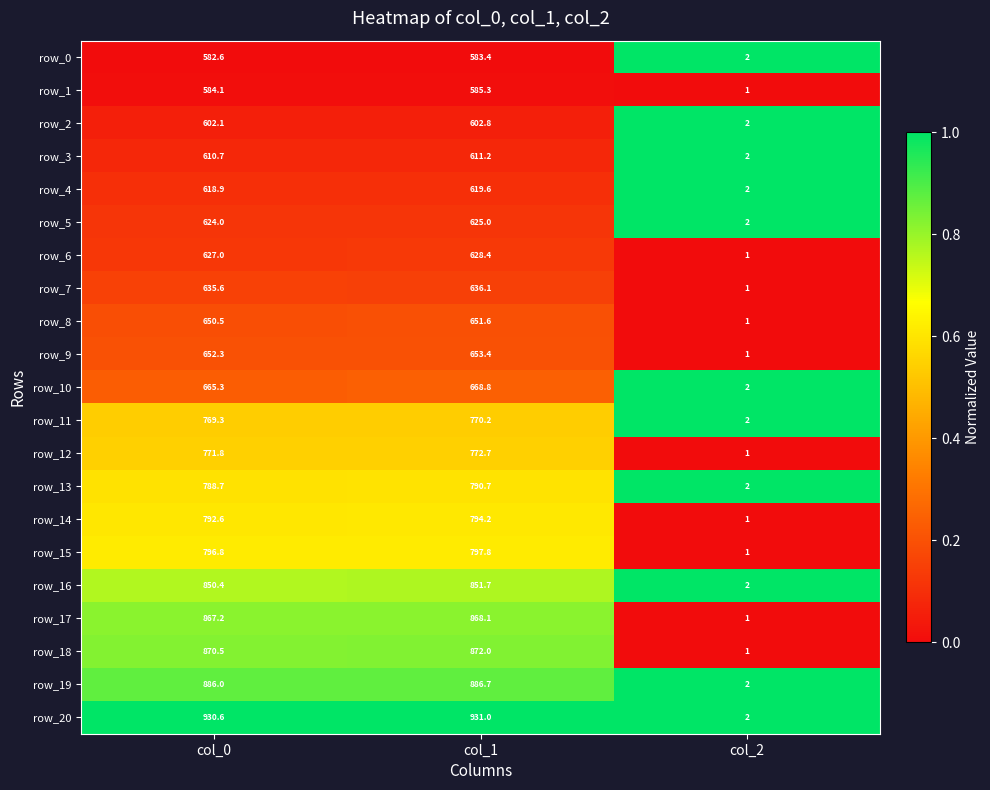

Is the value of row_18 at col_2 greater than the value of row_3 at col_1?

No